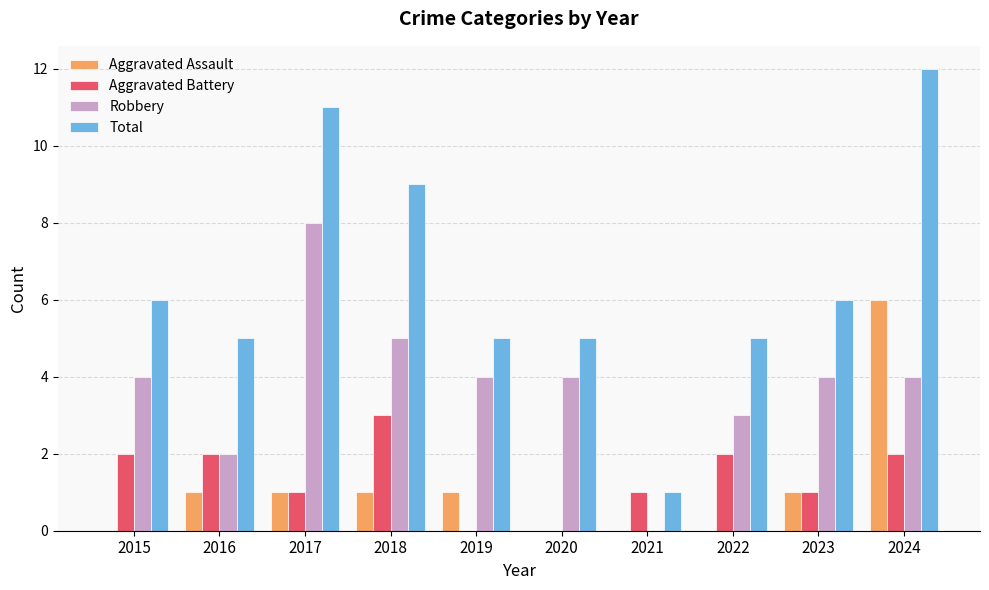

What is the sum of the Total values at 2018 and 2015?

15